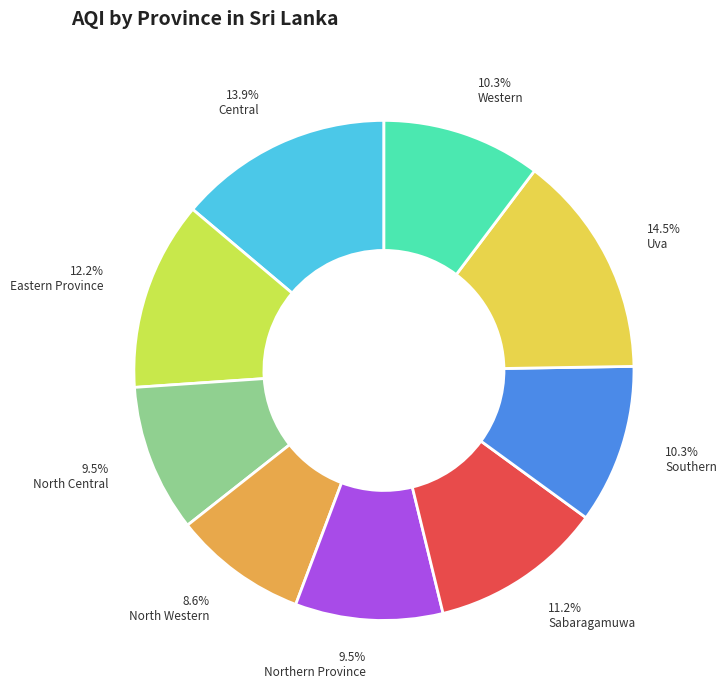

What percentage is the Central slice, to the nearest percent?

14%